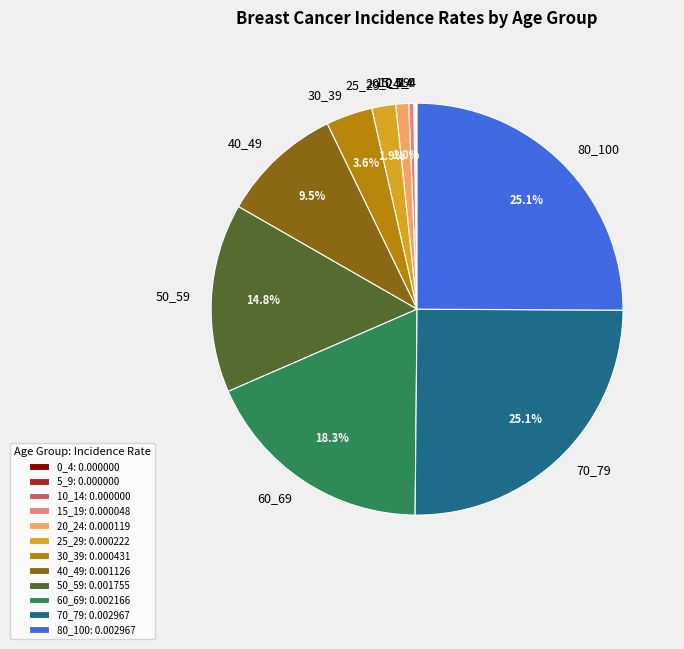

Is there any slice that represents more than half of the pie?

No